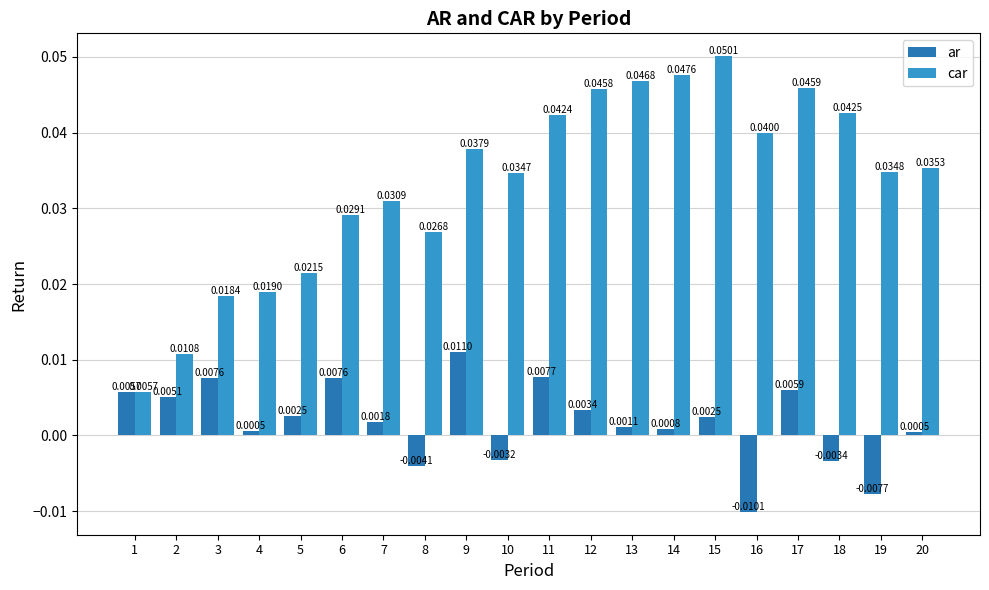

Rank the categories by car value from highest to lowest.

15, 14, 13, 17, 12, 18, 11, 16, 9, 20, 19, 10, 7, 6, 8, 5, 4, 3, 2, 1